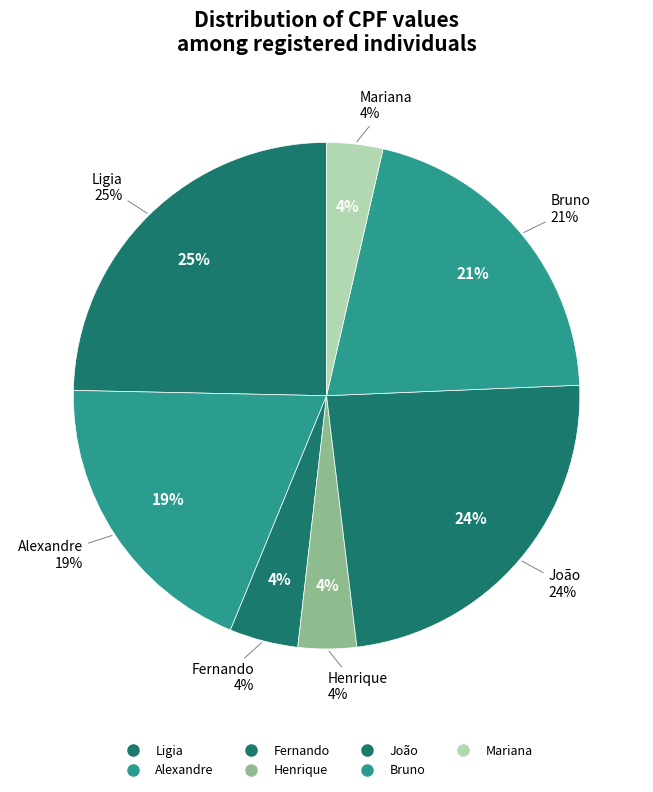

The Henrique slice represents 4% of the pie. True or false?

True